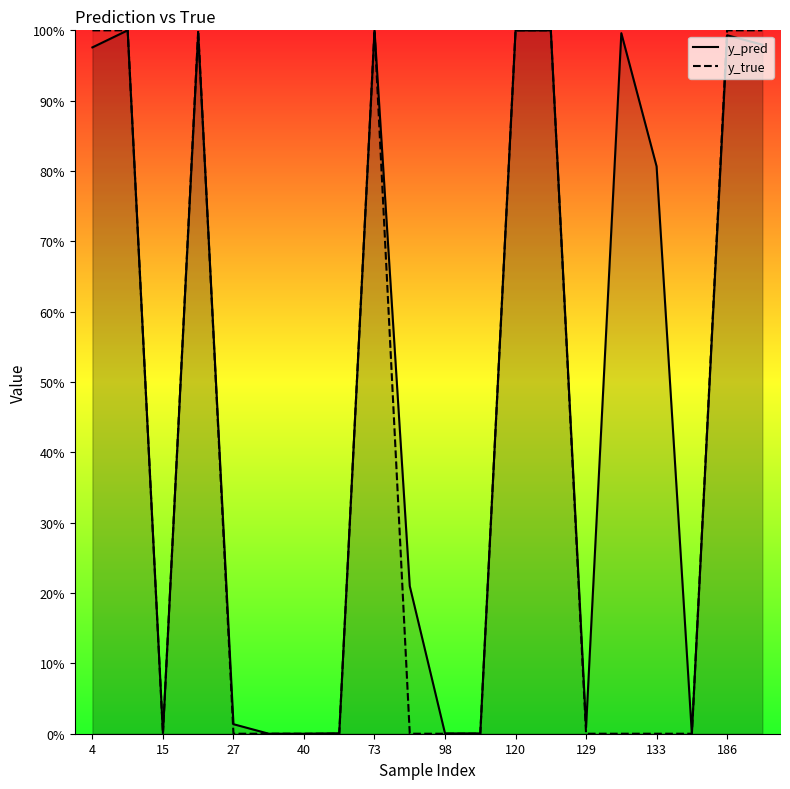

What is the total value across all series at 13?

2.0